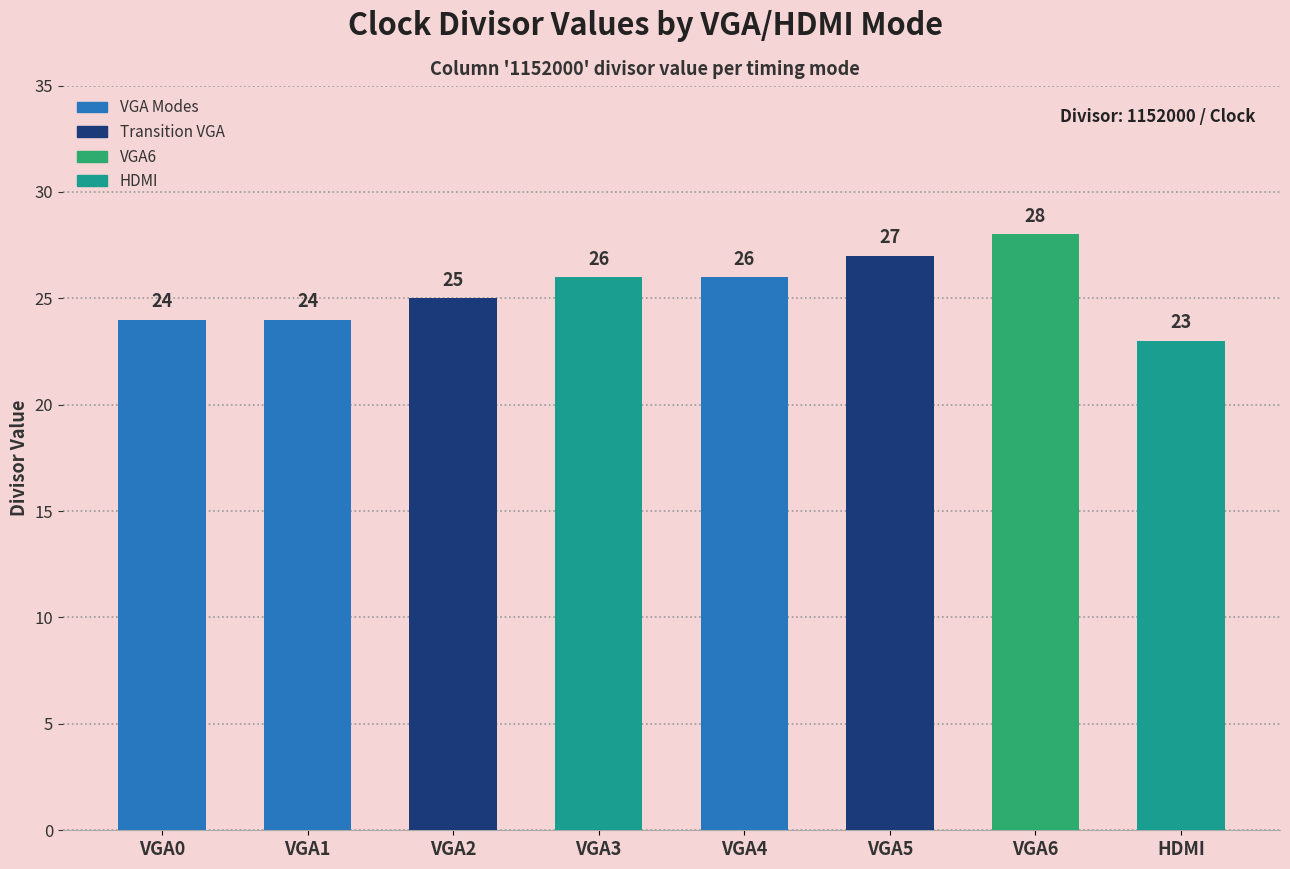

What is the difference between the maximum and minimum values?

5